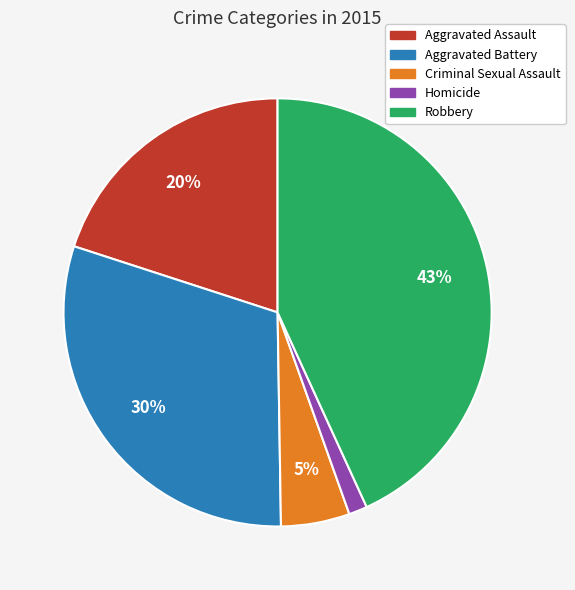

Which has a higher value, Aggravated Assault or Homicide?

Aggravated Assault